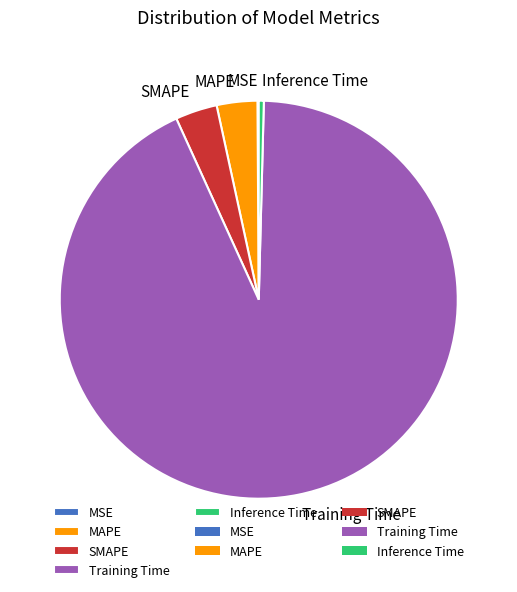

Combined, do MAPE and Training Time account for over 50%?

Yes